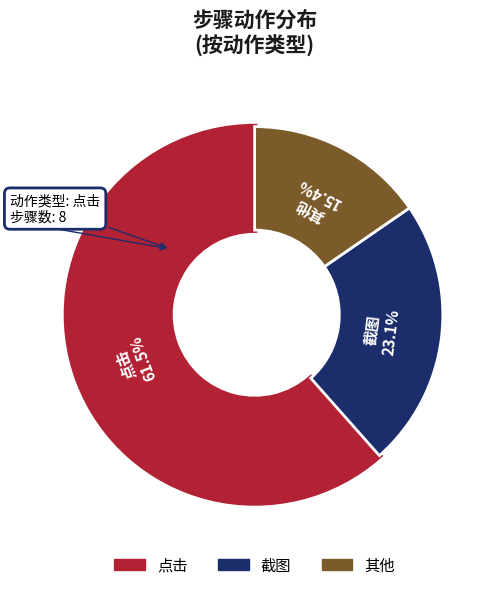

To the nearest percent, what is the average slice percentage?

33%